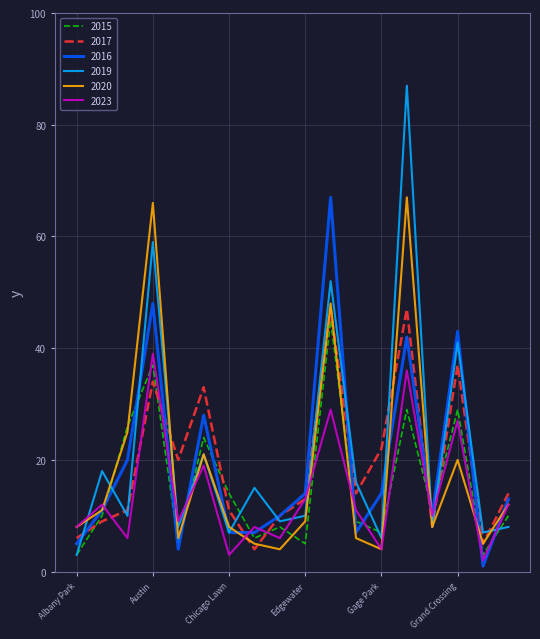

What is the greatest value displayed?

87